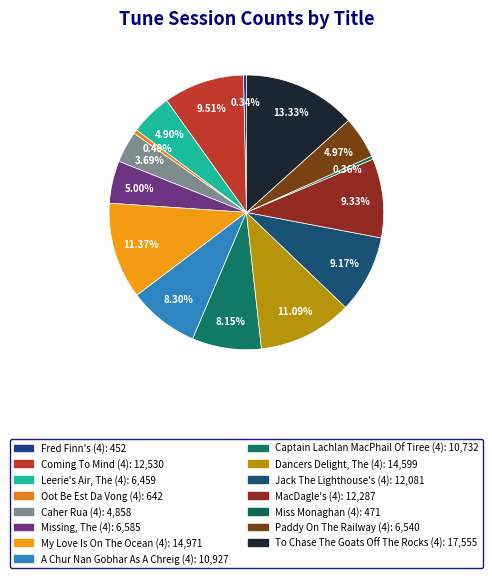

How many slices are in this pie chart?

15